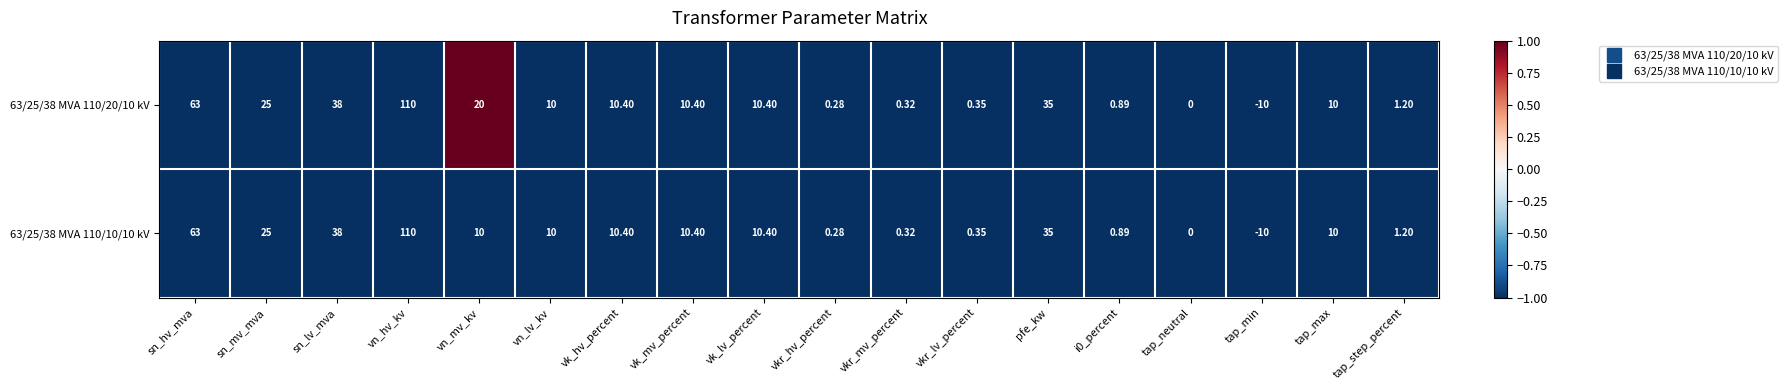

At which label does 63/25/38 MVA 110/20/10 kV first exceed 10?

sn_hv_mva